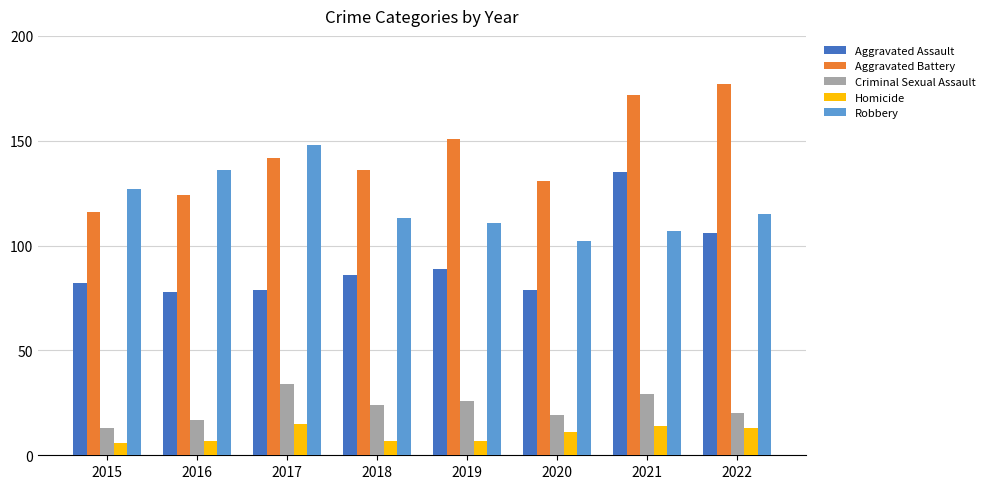

Reading right to left, list all the values displayed in this chart.

Aggravated Assault: 2022=106	2021=135	2020=79	2019=89	2018=86	2017=79	2016=78	2015=82
Aggravated Battery: 2022=177	2021=172	2020=131	2019=151	2018=136	2017=142	2016=124	2015=116
Criminal Sexual Assault: 2022=20	2021=29	2020=19	2019=26	2018=24	2017=34	2016=17	2015=13
Homicide: 2022=13	2021=14	2020=11	2019=7	2018=7	2017=15	2016=7	2015=6
Robbery: 2022=115	2021=107	2020=102	2019=111	2018=113	2017=148	2016=136	2015=127